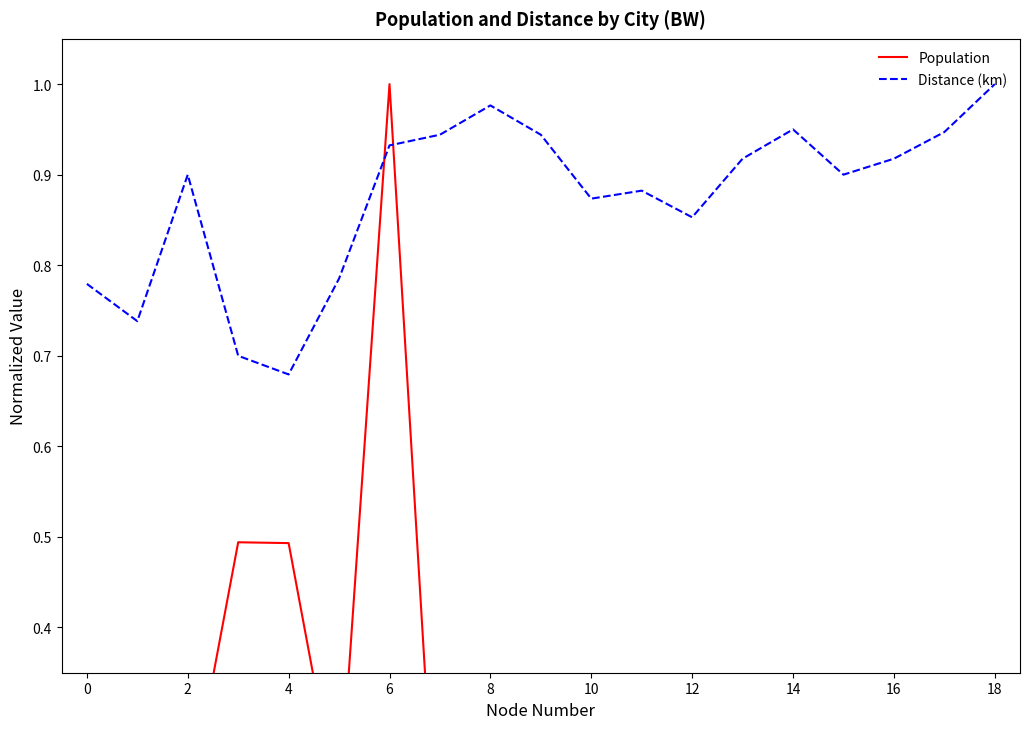

The value of Population at 11 is 0.0. True or false?

False